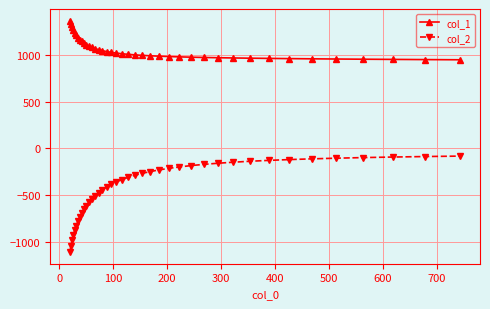

Which series has the largest total across all categories?

col_1